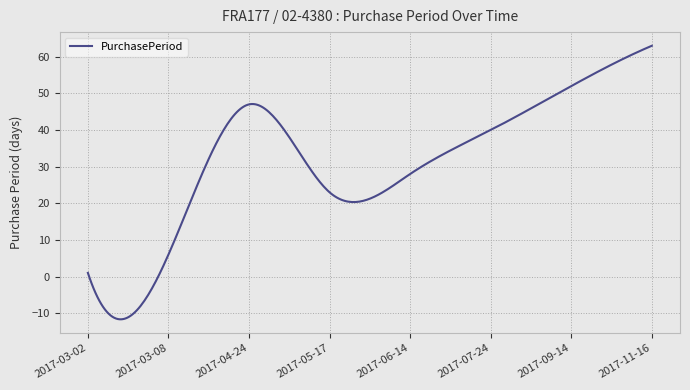

What is the maximum value shown in the chart?

63.0